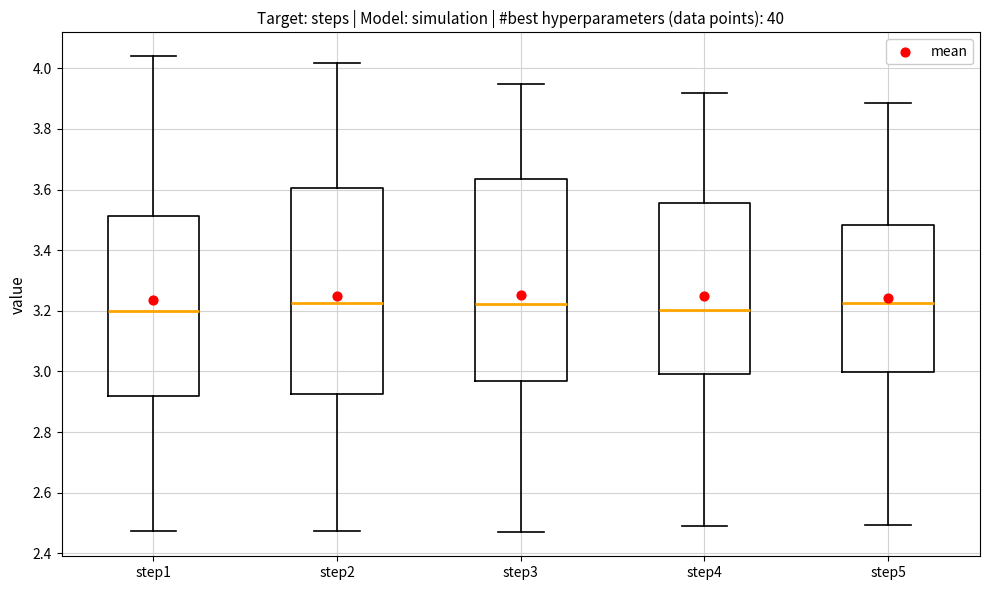

Reading left to right, transcribe this box plot: for each box, give where its median line is, the range the box spans, and where its two whiskers end, as read against the y-axis. The values are not printed on the chart, so give them approximately, as read against the axis.

step1: median 3.20, box 2.92 to 3.52, whiskers 2.48 to 4.04
step2: median 3.22, box 2.92 to 3.60, whiskers 2.48 to 4.02
step3: median 3.22, box 2.96 to 3.64, whiskers 2.46 to 3.94
step4: median 3.20, box 3.00 to 3.56, whiskers 2.48 to 3.92
step5: median 3.22, box 3.00 to 3.48, whiskers 2.50 to 3.88